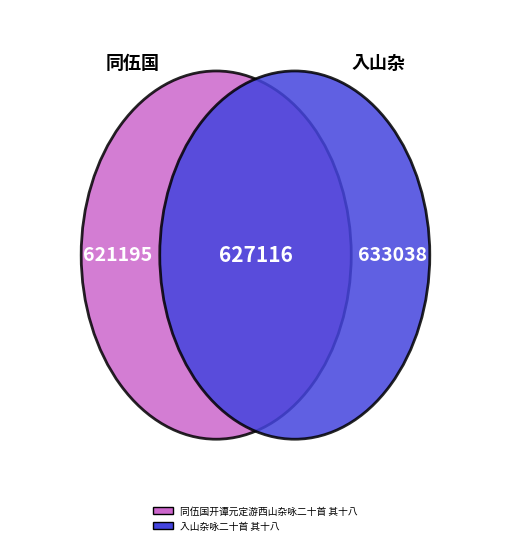

Which category accounts for the majority?

入山杂咏二十首 其十八